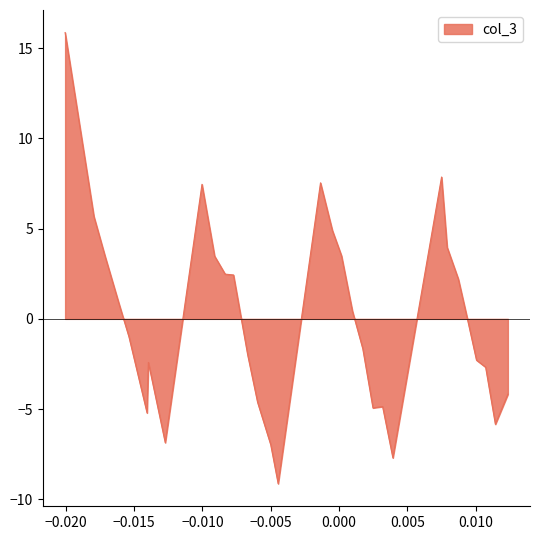

What is the minimum value shown in the chart?

-9.1